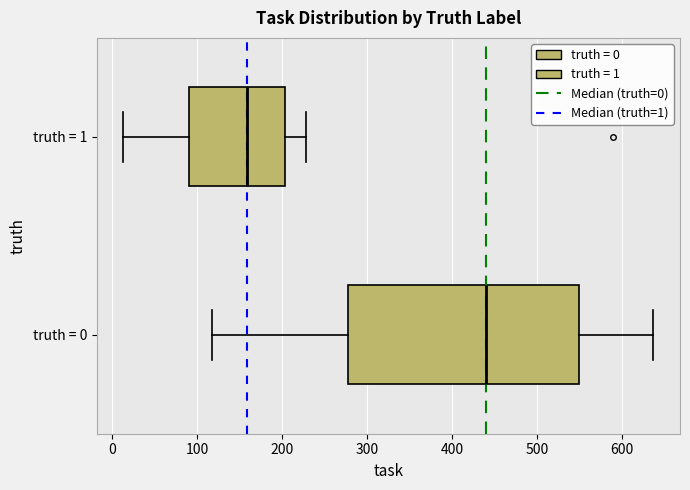

Which box is the widest, from its left edge to its right edge?

truth = 0